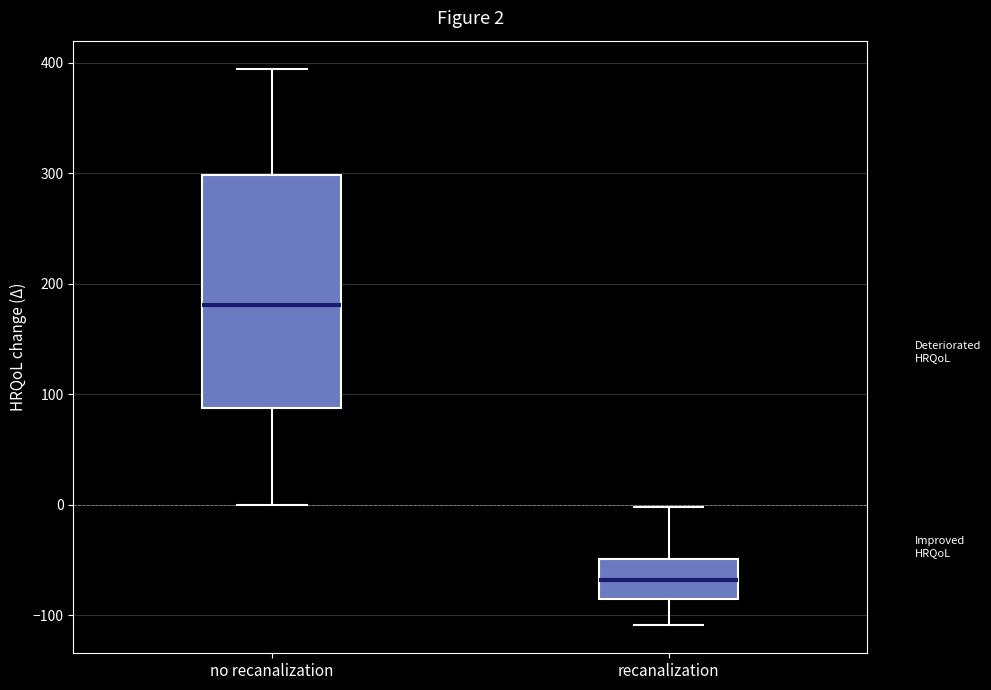

Comparing the boxes themselves (not the whiskers), which one is the tallest?

no recanalization